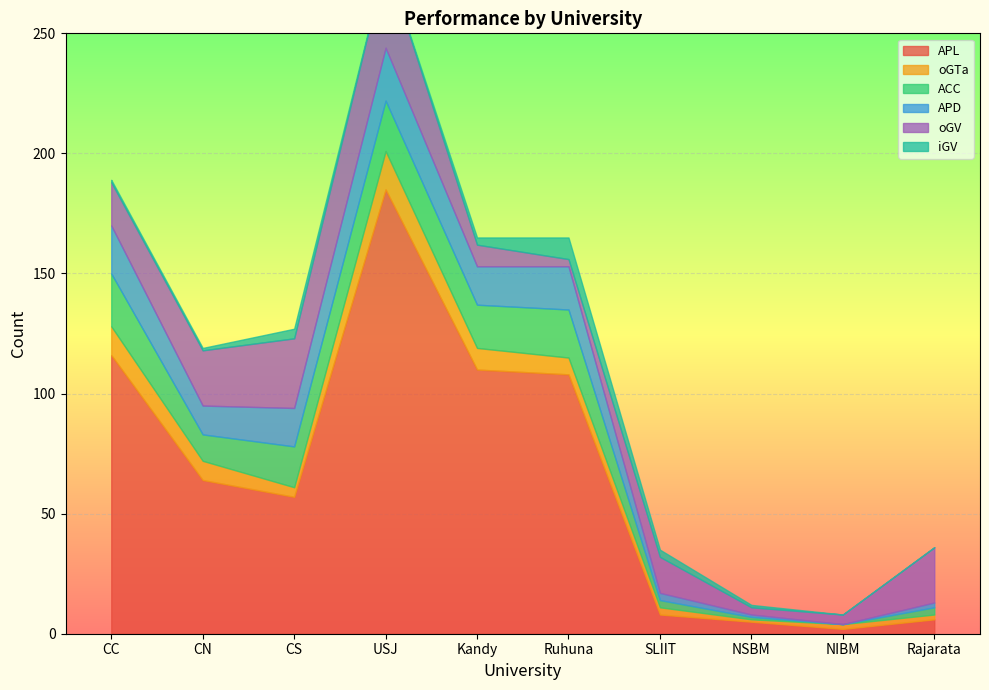

True or false: oGTa and APL cross at least once.

False